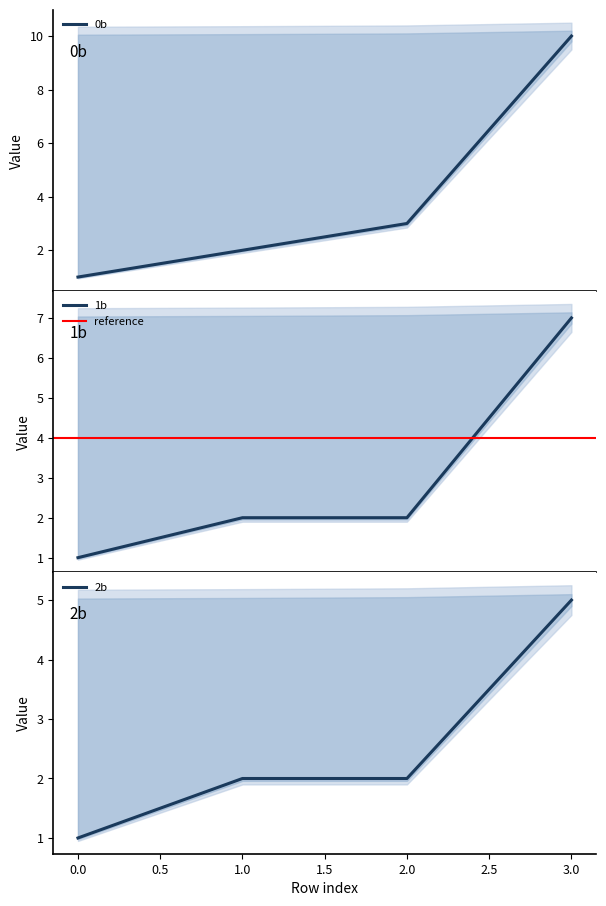

At which label does 1b reach its peak?

3